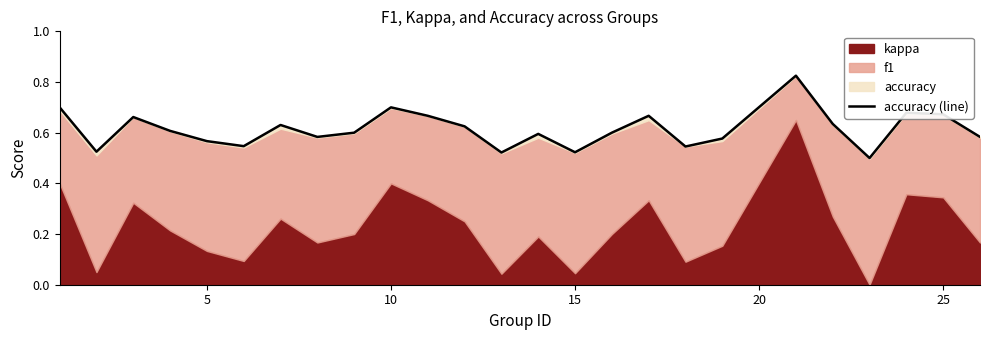

How many lines are shown in the chart?

1